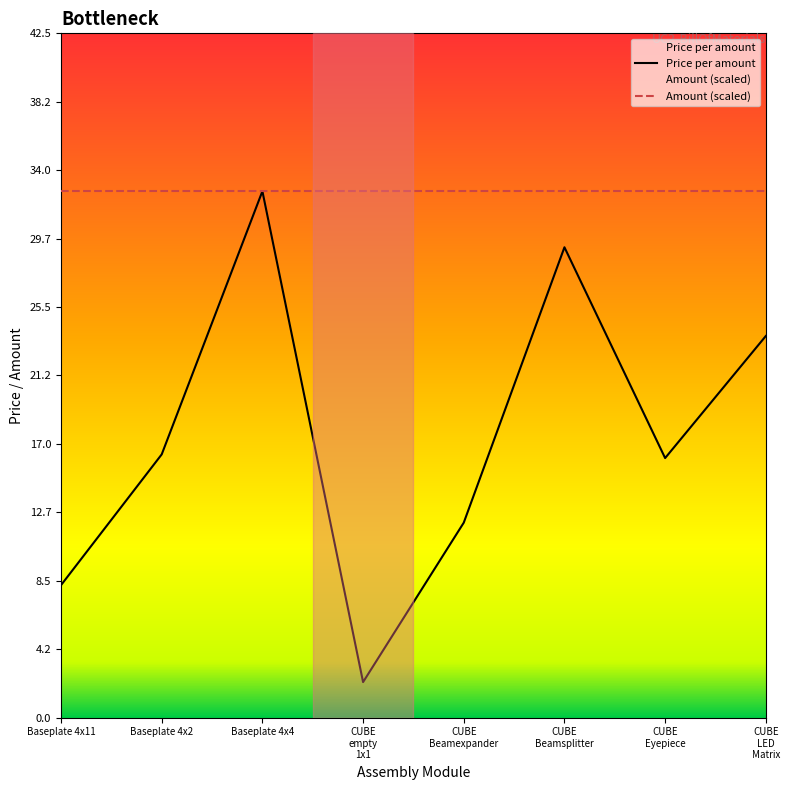

Is the value of Amount (scaled) at Baseplate 4x4 greater than the value of Price per amount at CUBE
Eyepiece?

Yes